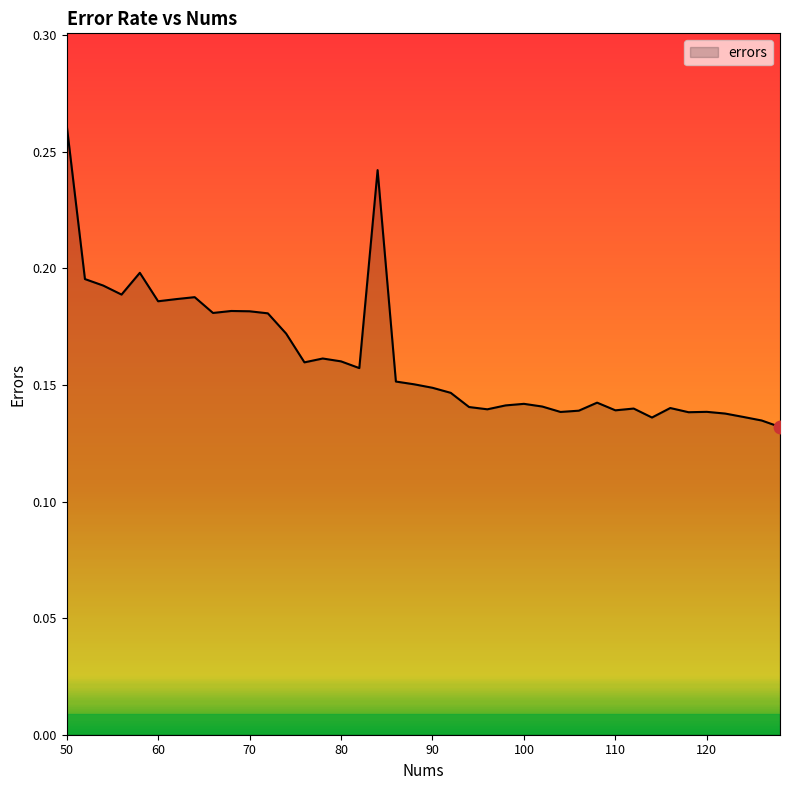

How many distinct data groups are displayed?

1